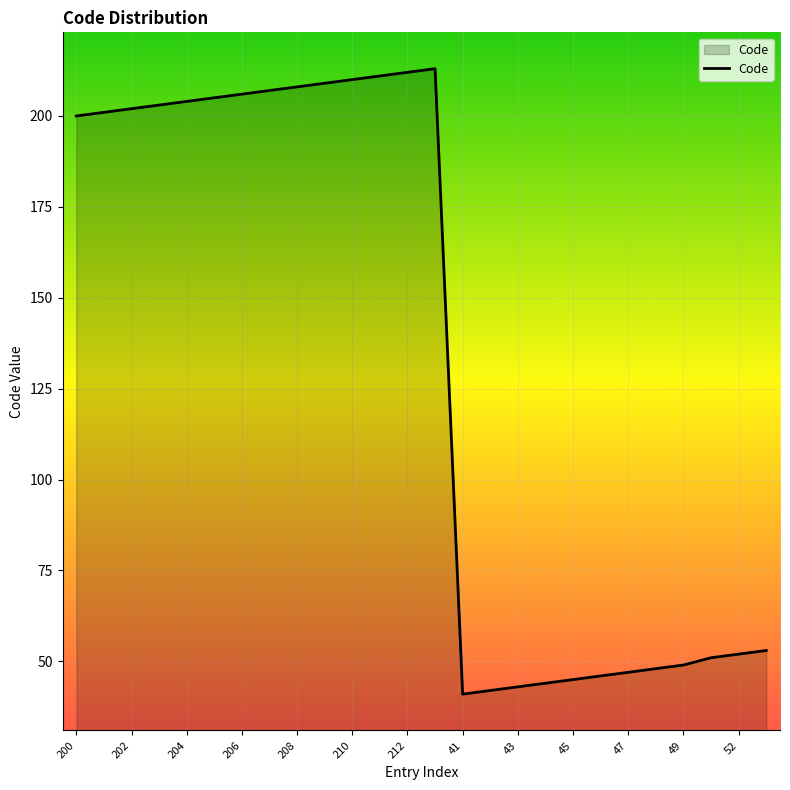

What is the maximum value shown in the chart?

213